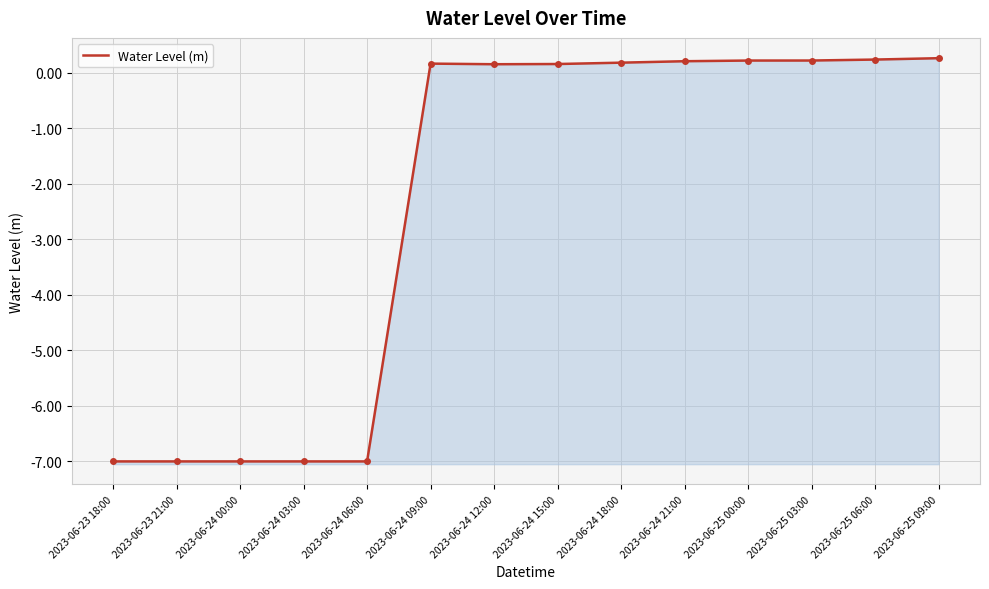

True or false: the data has more than 0 interior local peaks.

True